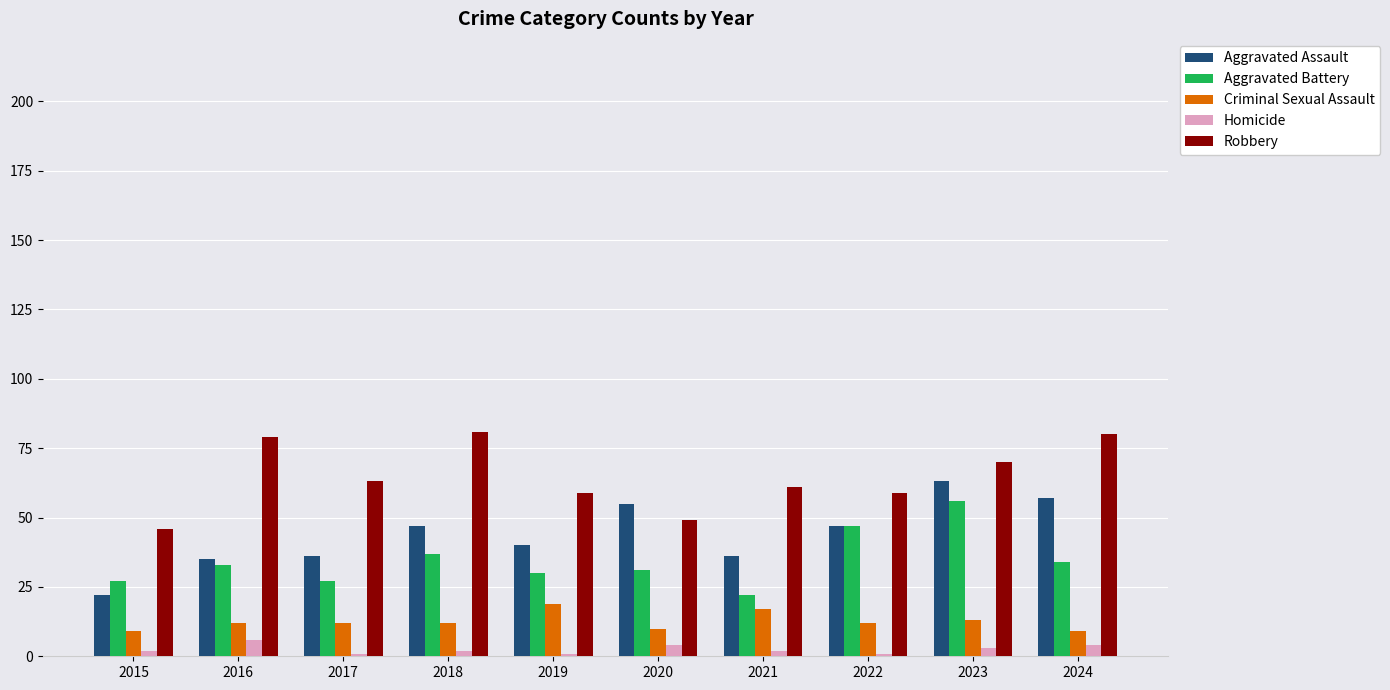

Are the bars horizontal?

No